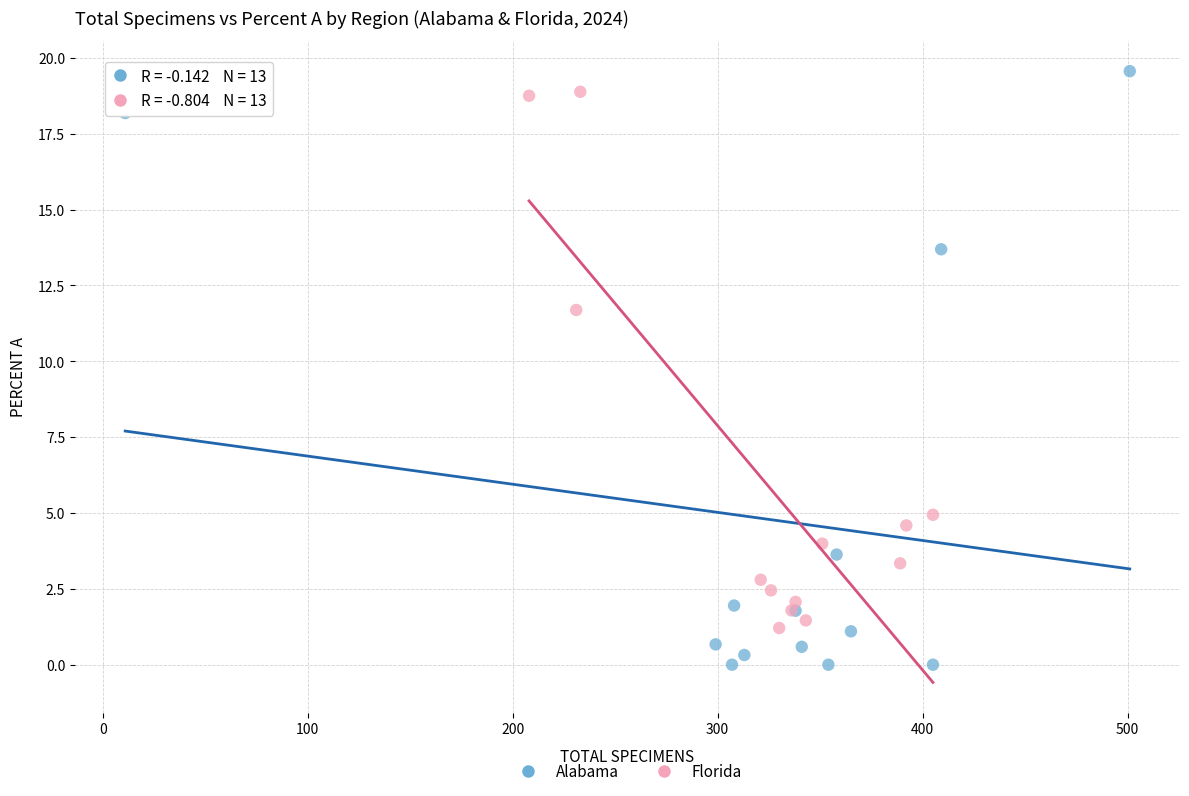

Which series has the largest Y range (max minus min)?

Alabama